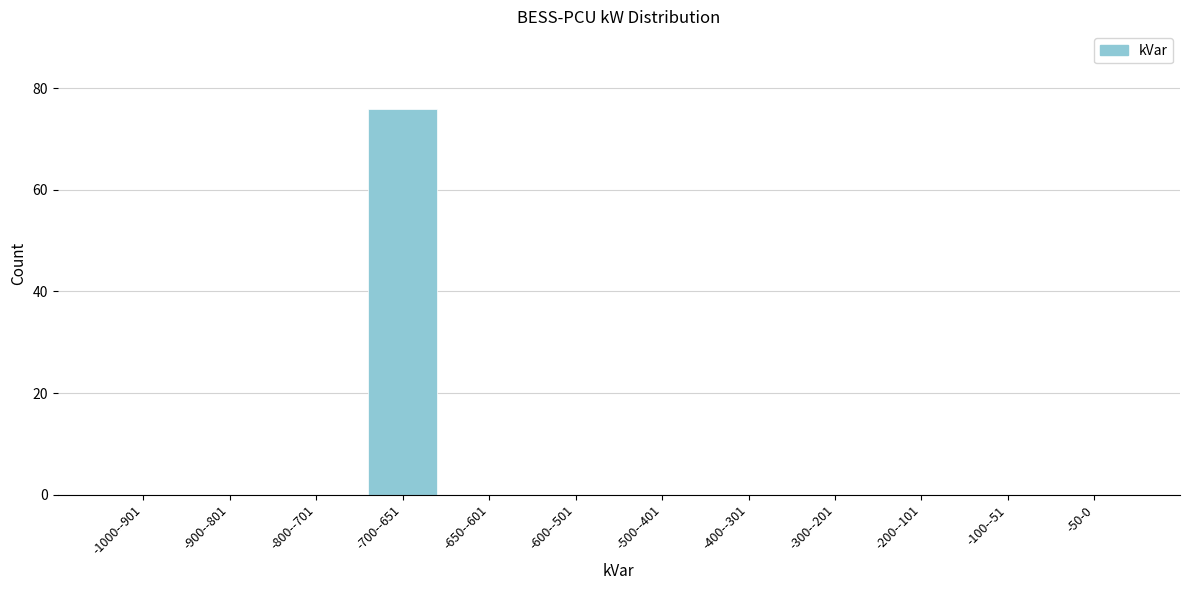

Reading left to right, extract all data points from this chart.

-1000--901=0	-900--801=0	-800--701=0	-700--651=76	-650--601=0	-600--501=0	-500--401=0	-400--301=0	-300--201=0	-200--101=0	-100--51=0	-50-0=0